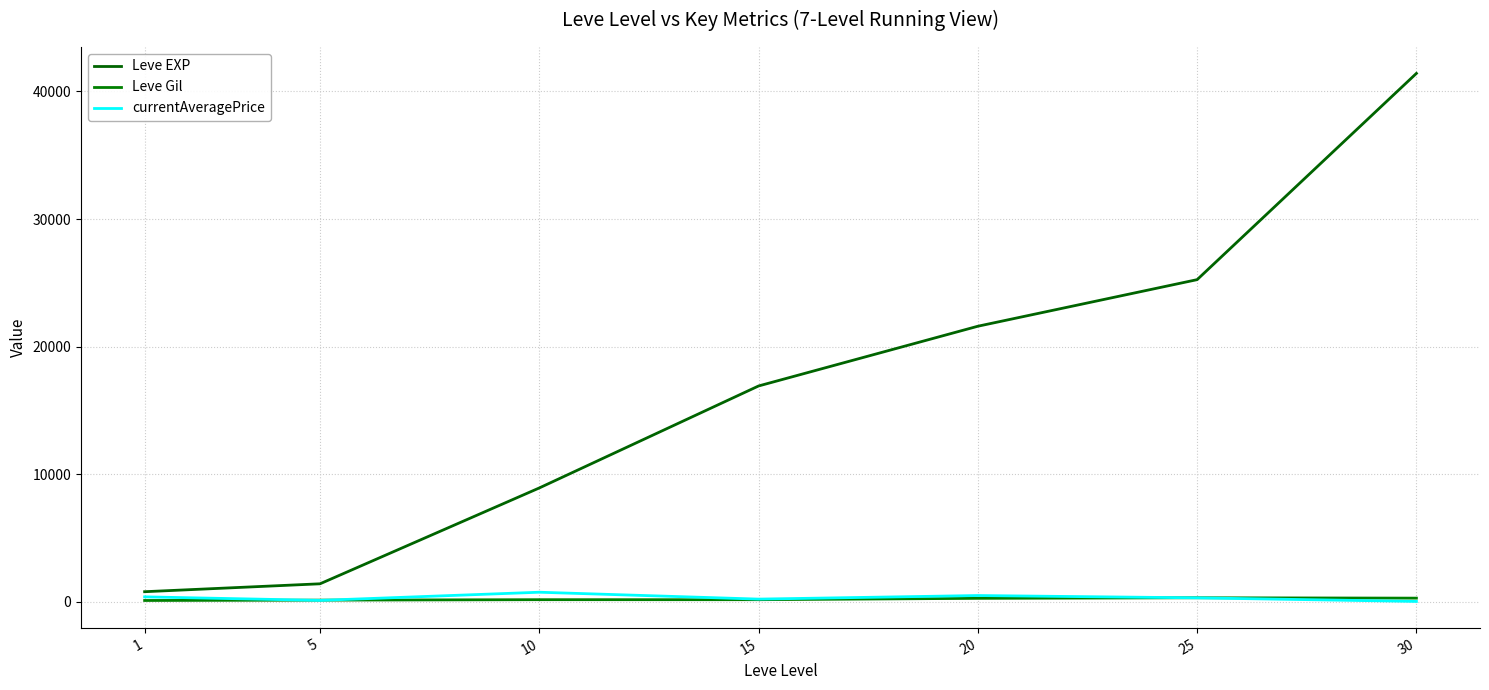

How many distinct data groups are displayed?

3